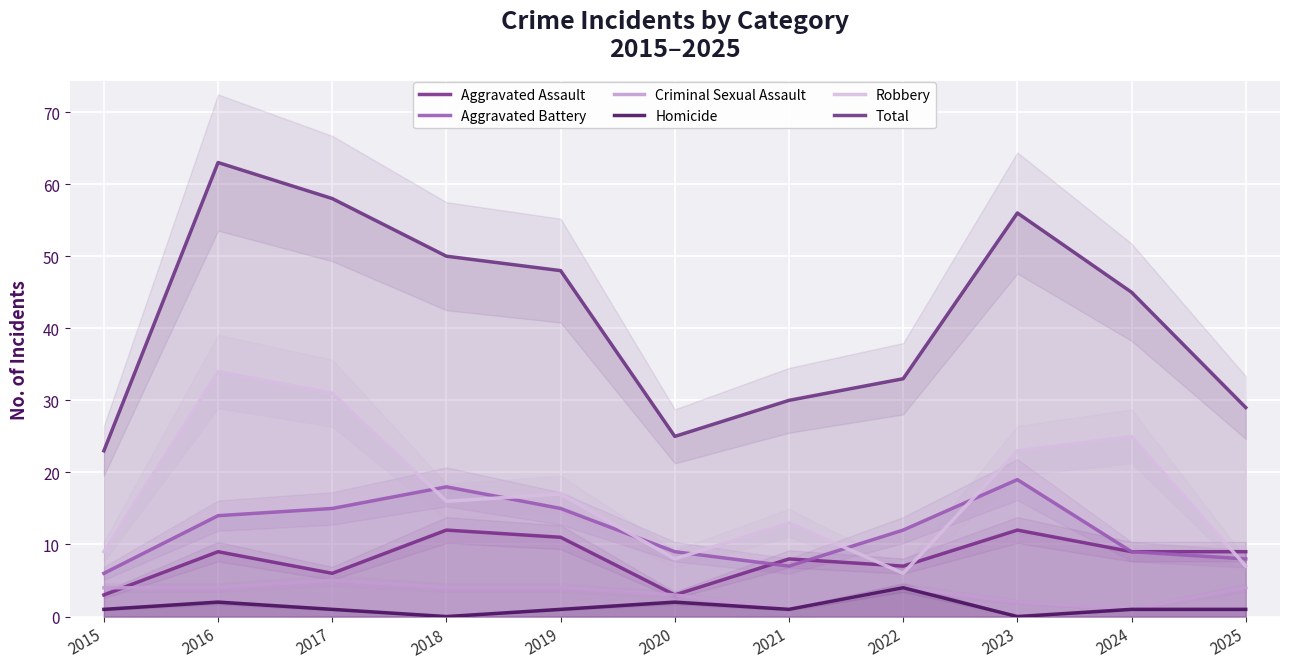

True or false: Homicide and Robbery intersect in this chart.

False